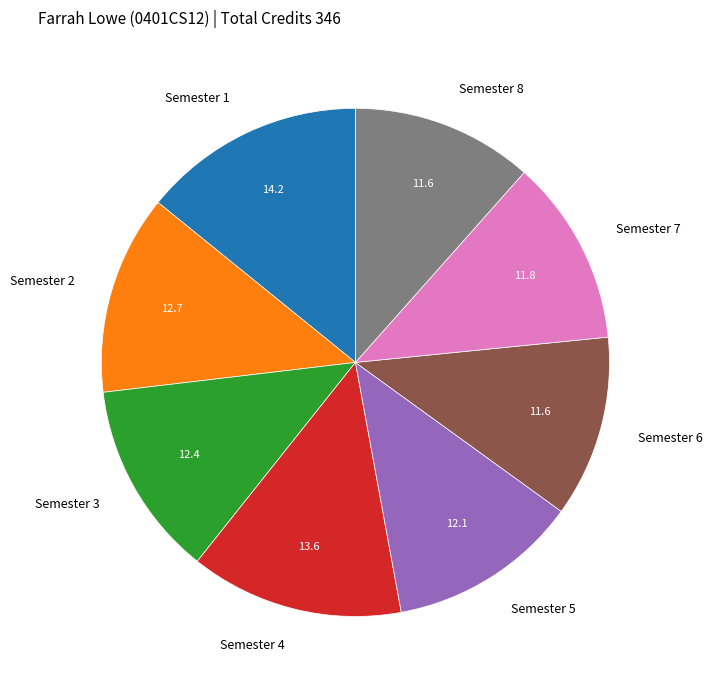

Is there any slice that represents more than half of the pie?

No